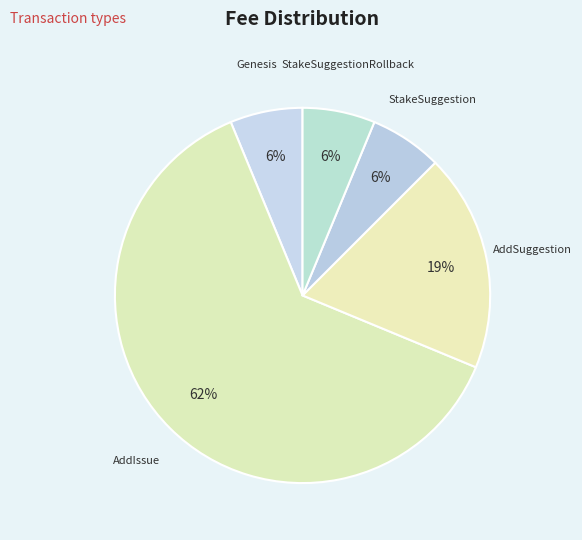

Does any single category account for the majority?

Yes